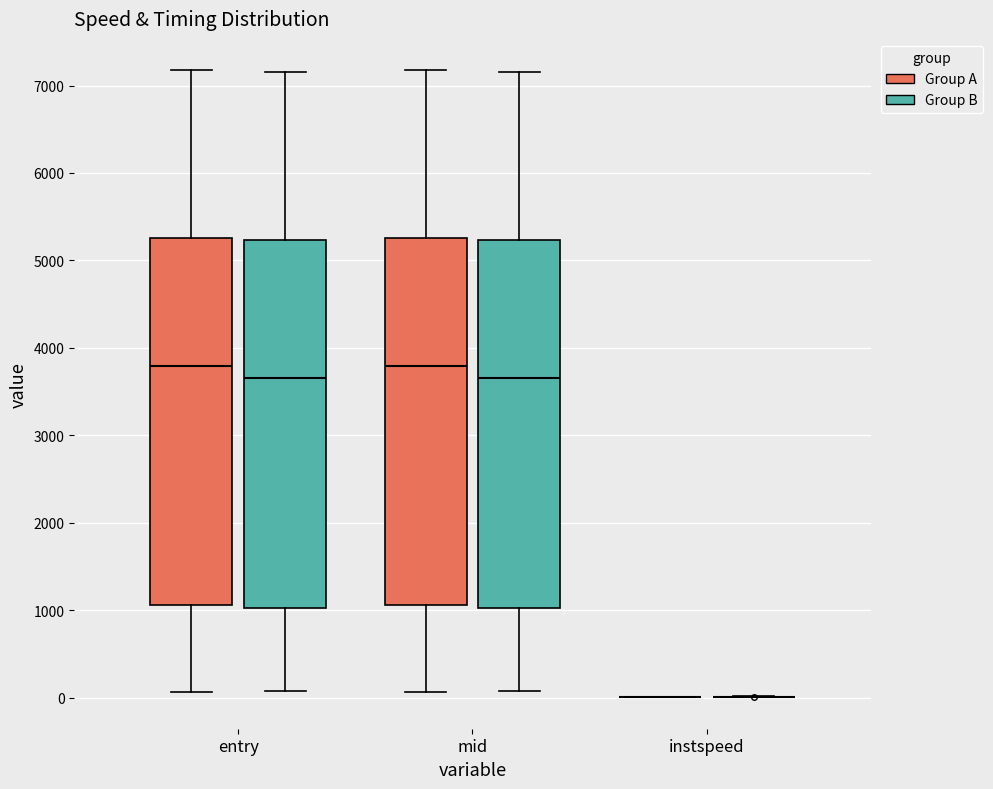

Reading left to right, transcribe this box plot: for each box, give where its median line is, the range the box spans, and where its two whiskers end, as read against the y-axis. The values are not printed on the chart, so give them approximately, as read against the axis.

entry (Group A): median 3800, box 1100 to 5300, whiskers 100 to 7200
entry (Group B): median 3700, box 1000 to 5200, whiskers 100 to 7200
mid (Group A): median 3800, box 1100 to 5300, whiskers 100 to 7200
mid (Group B): median 3700, box 1000 to 5200, whiskers 100 to 7200
instspeed (Group A): box collapsed to a line at 0, whiskers 0 to 0
instspeed (Group B): box collapsed to a line at 0, whiskers 0 to 0